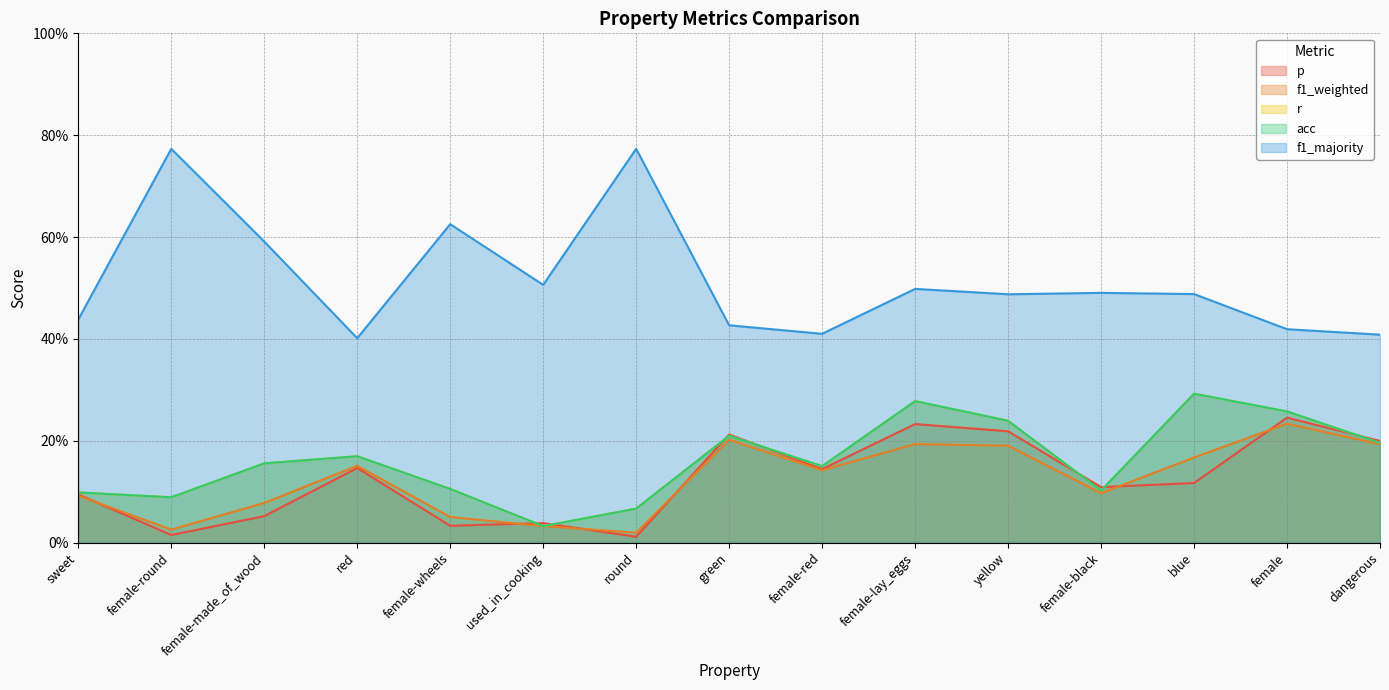

Between round and female-lay_eggs, which series saw the biggest shift?

f1_majority